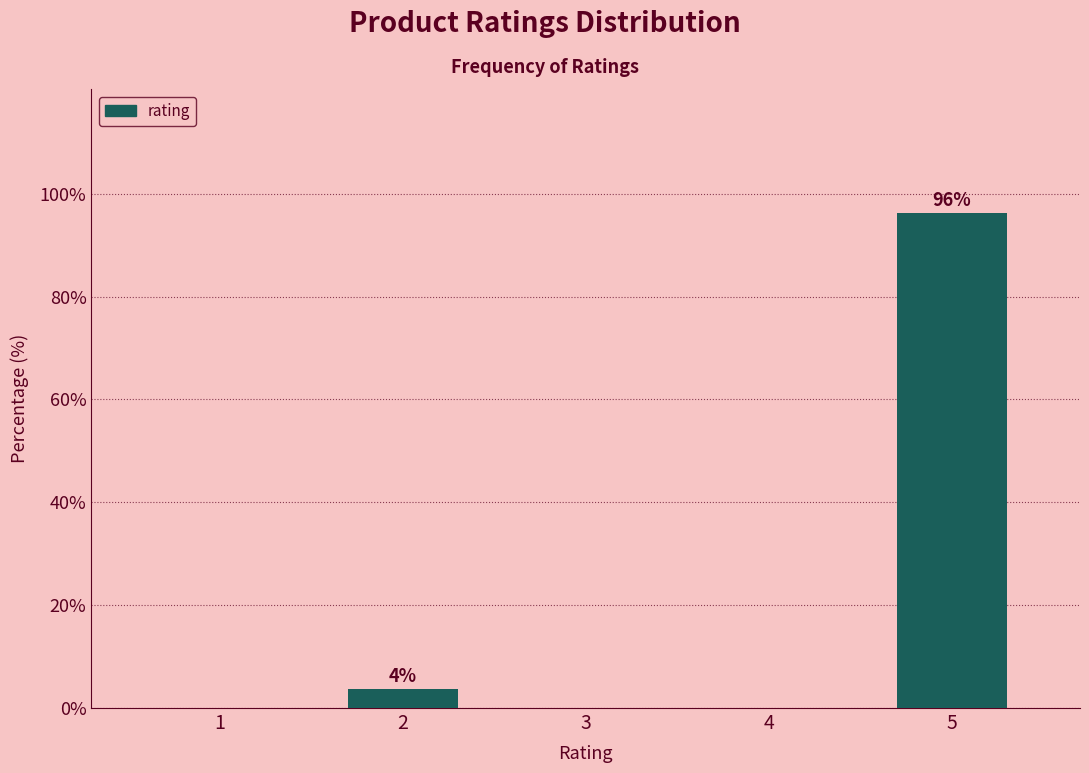

Reading right to left, transcribe all the data shown in this chart.

5=96.3	4=0.0	3=0.0	2=3.7	1=0.0